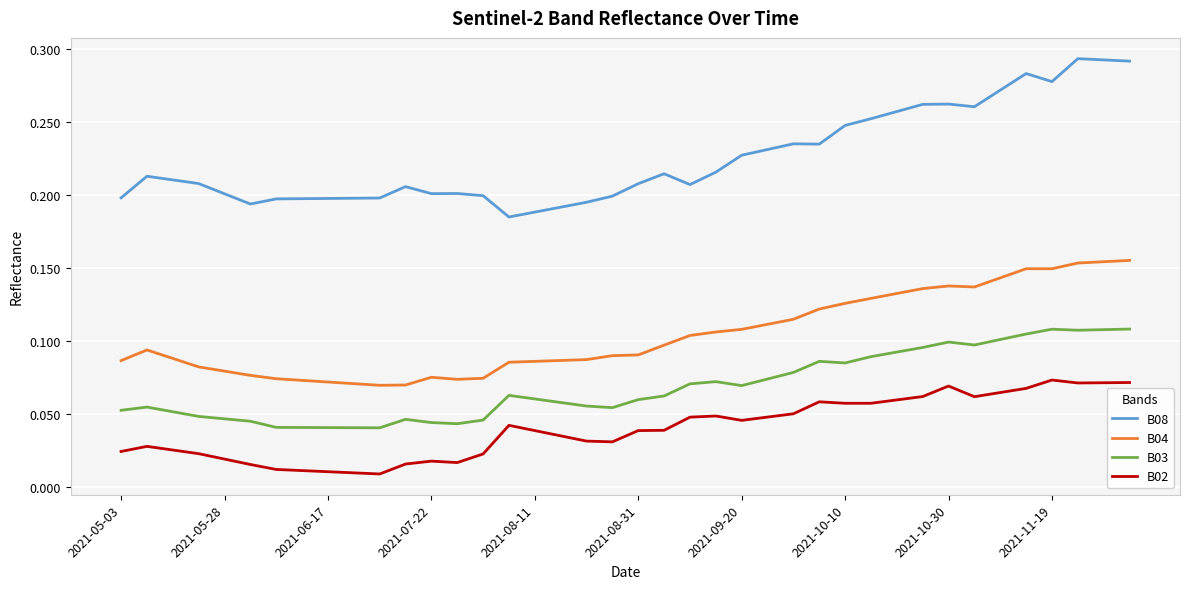

Rank the series by their average value, from lowest to highest.

B02, B03, B04, B08